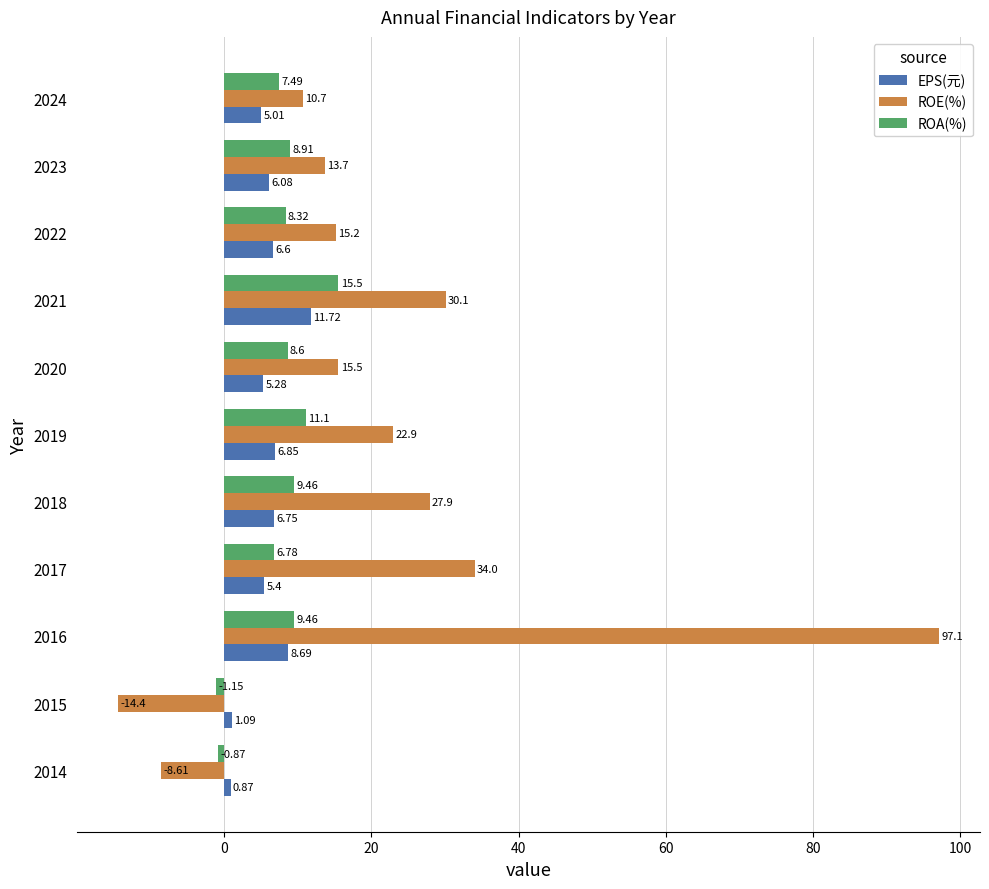

Between 2019 and 2021, which series saw the biggest shift?

ROE(%)